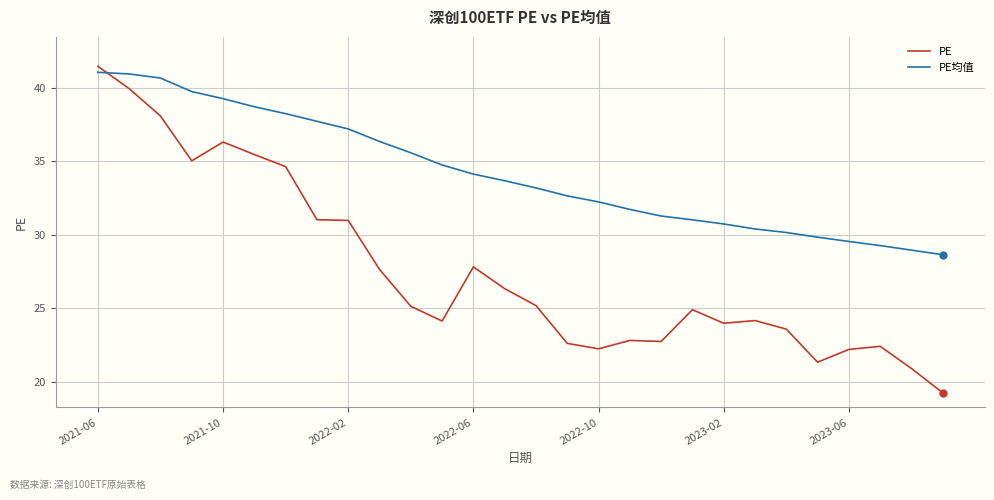

After their last crossing, which series has the higher values: PE or PE均值?

PE均值